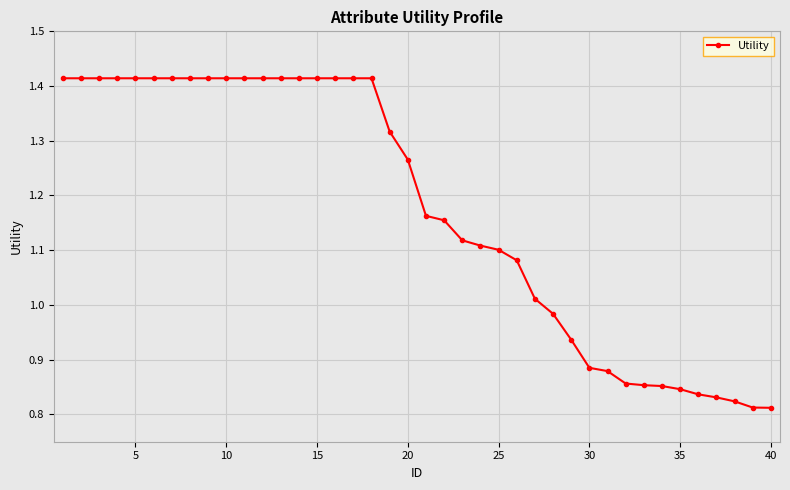

Count the number of values greater than 1.

27